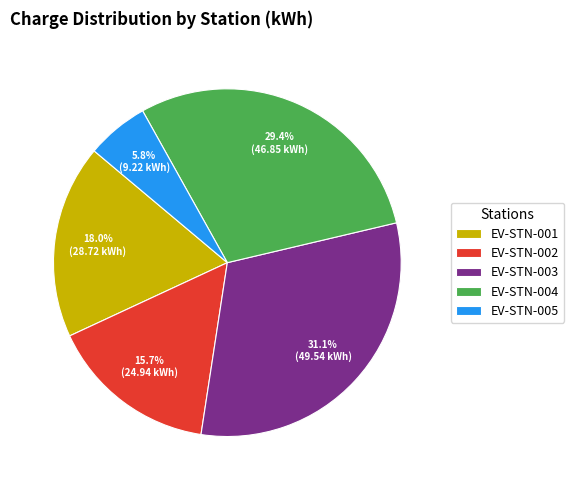

What percentage is the EV-STN-003 slice, to the nearest percent?

31%